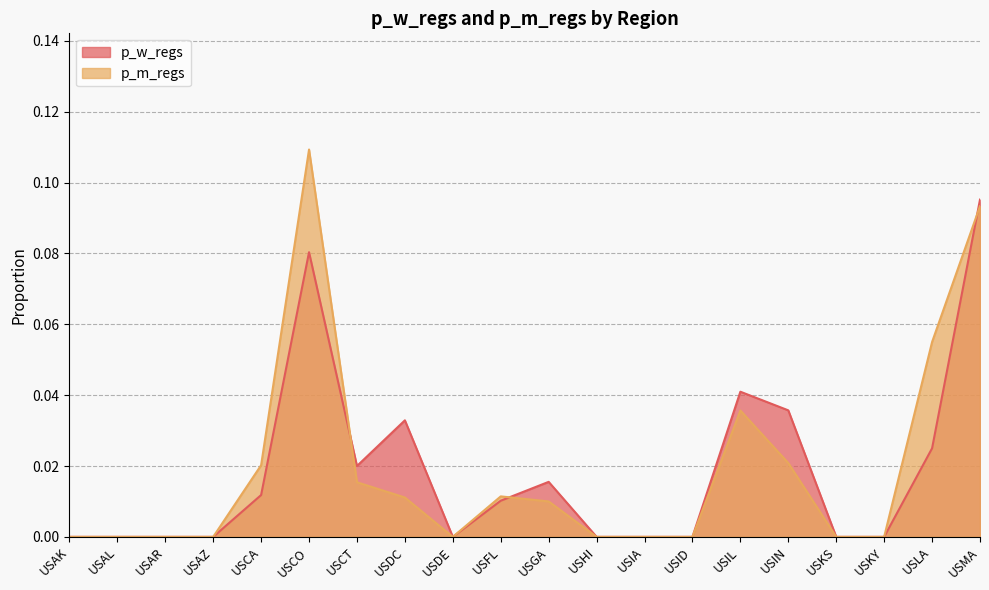

How many lines are shown in the chart?

2